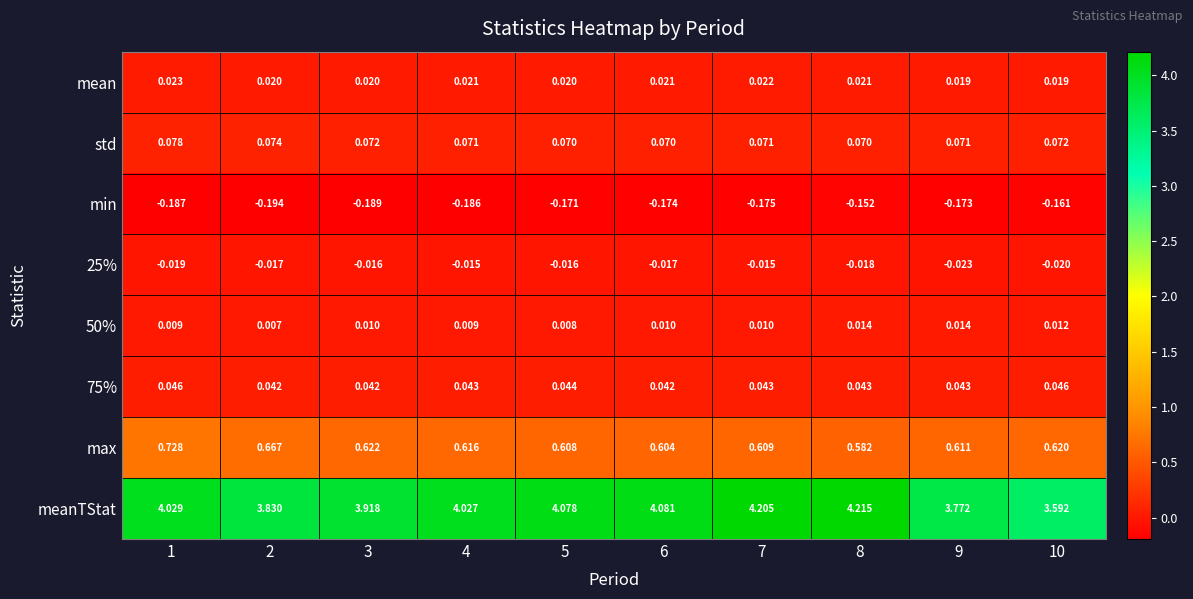

Between 5 and 7, which series saw the biggest shift?

meanTStat